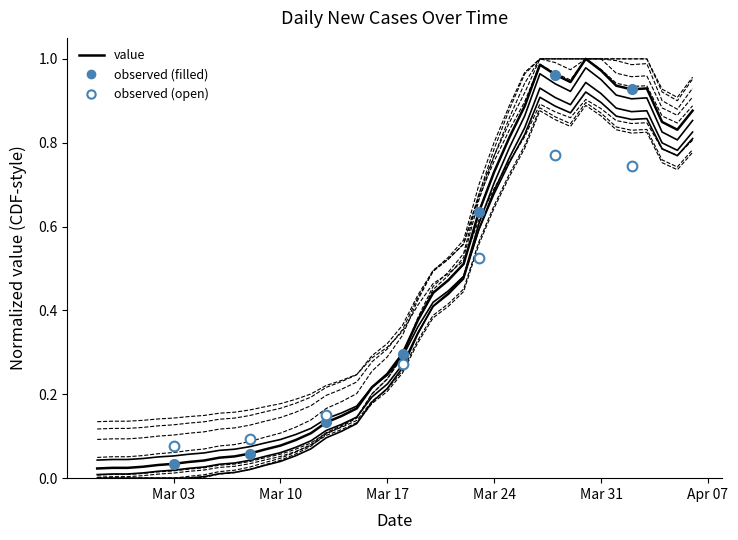

What is the label of the 8th point from the right?

2020-03-30